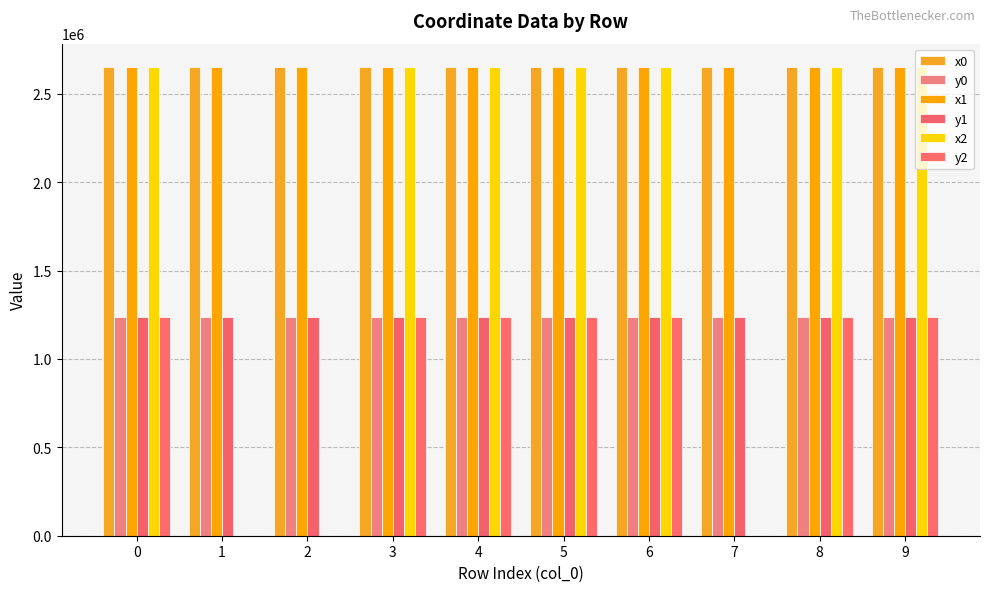

What is the approximate value of y0 at 9?

1239541.5